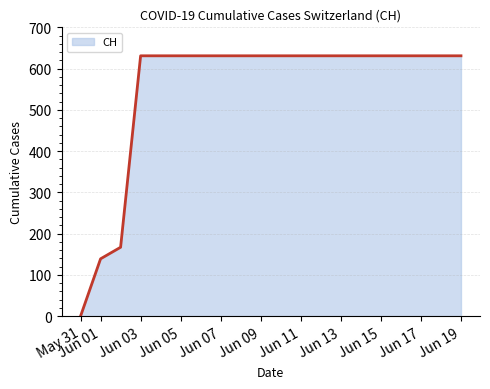

What is the maximum value shown in the chart?

631